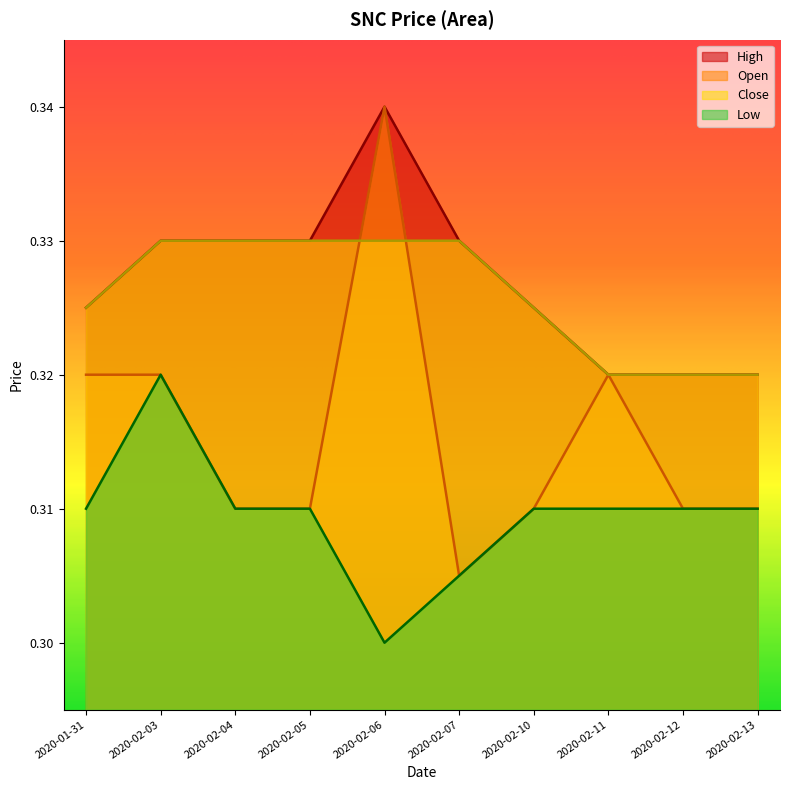

At which category is the sum across all series the highest?

2020-02-06